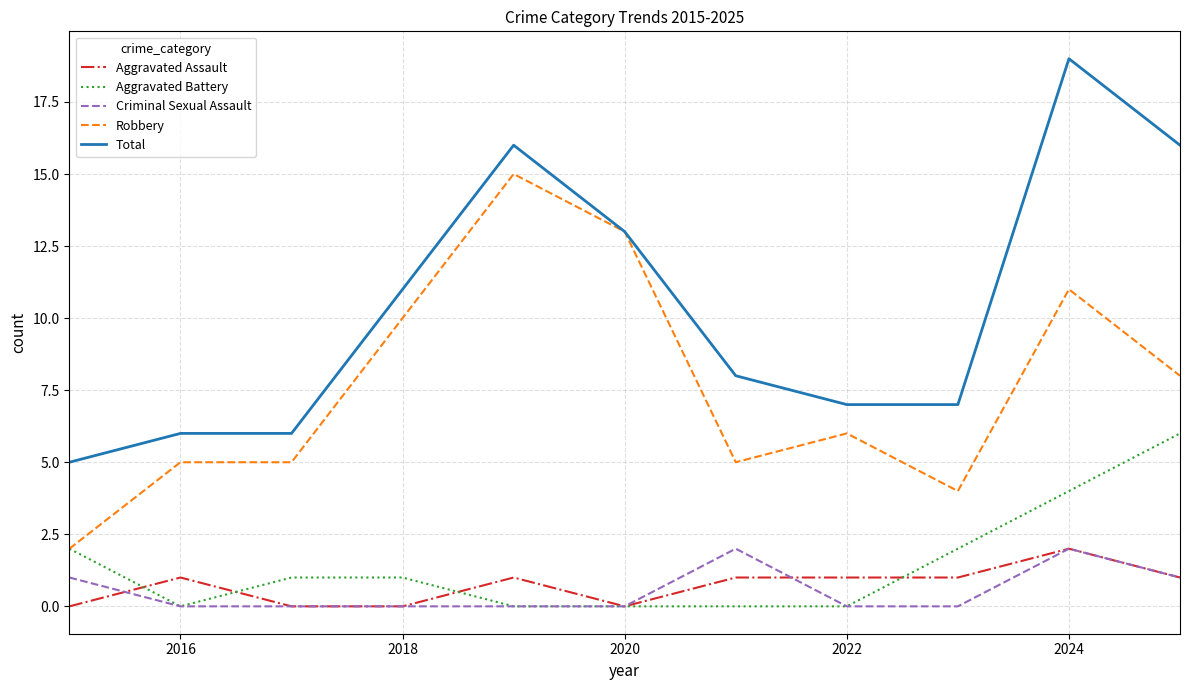

True or false: Criminal Sexual Assault and Robbery cross at least once.

False